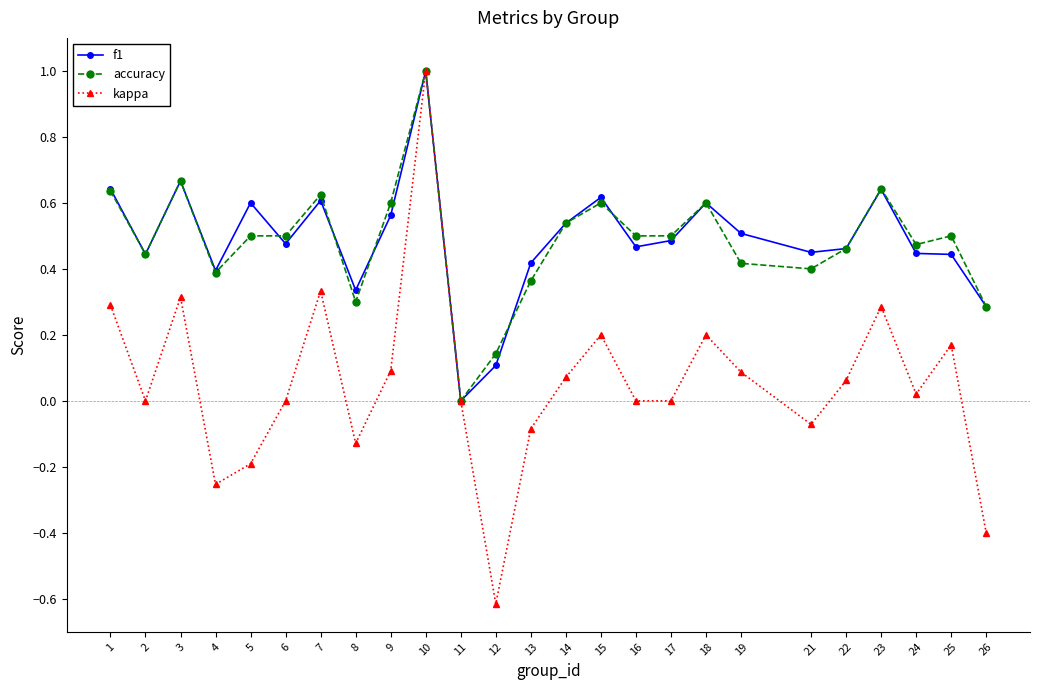

At which category is the sum across all series the highest?

10